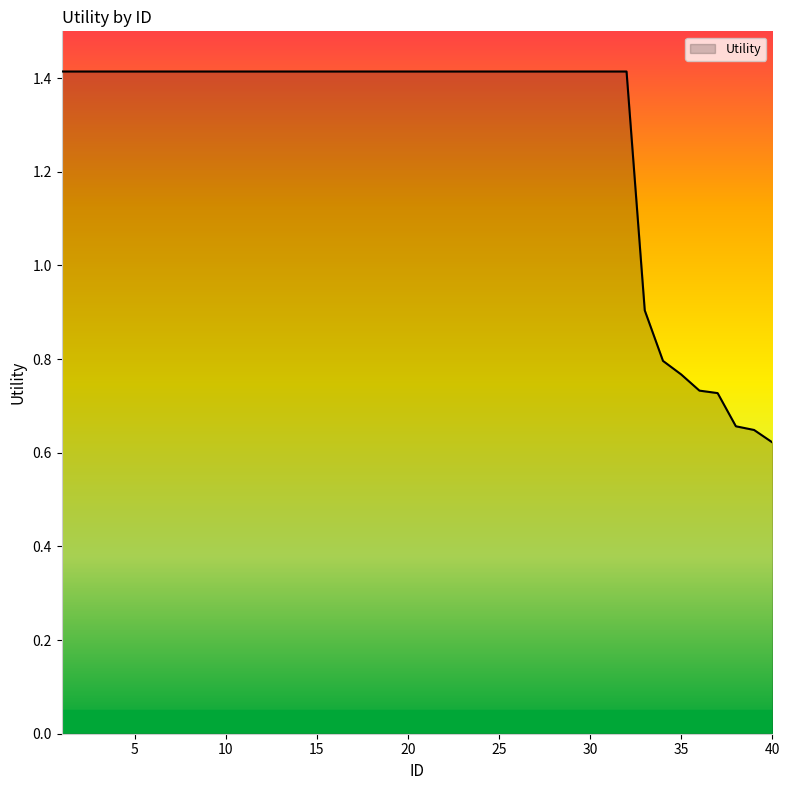

What is the maximum value shown in the chart?

1.4